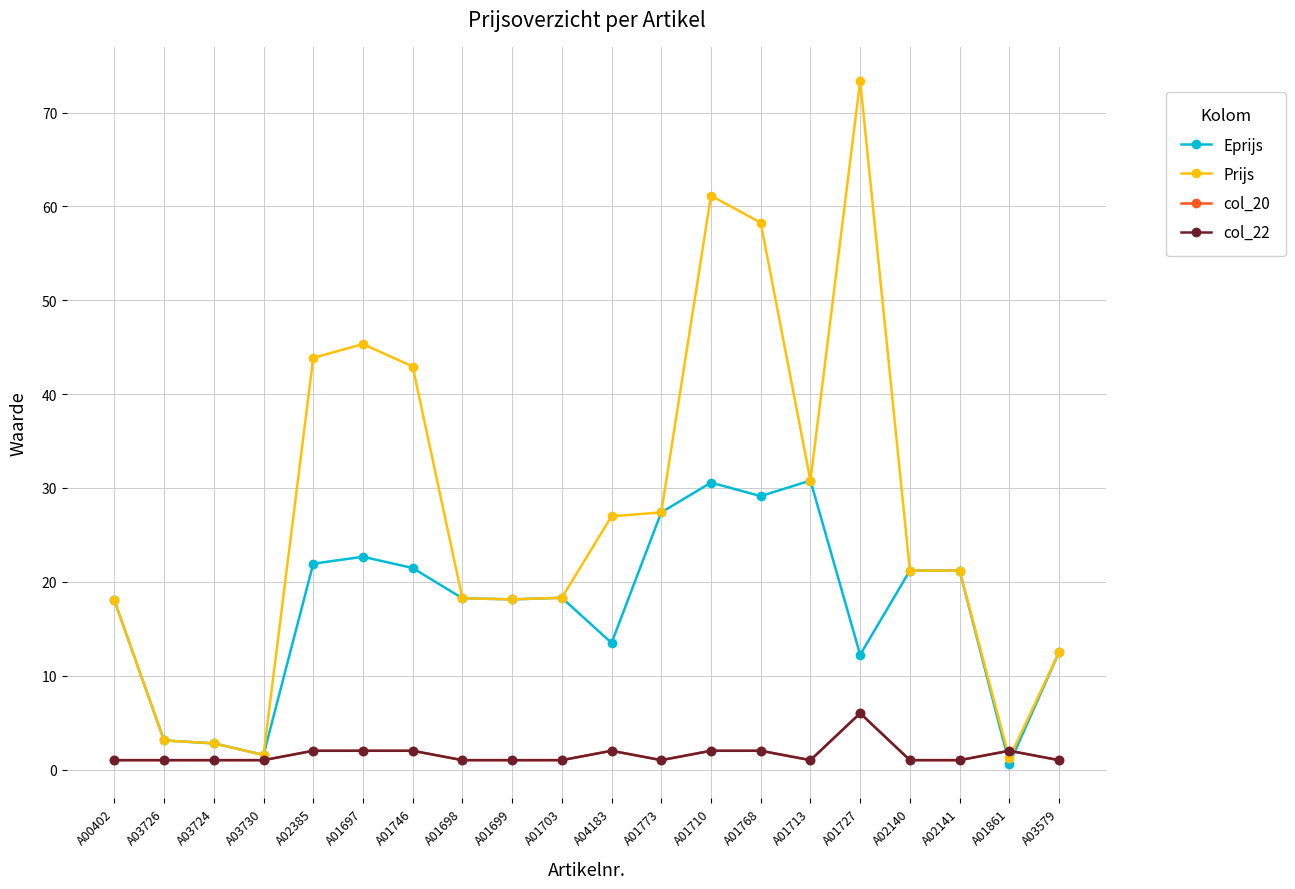

True or false: Prijs has a value of 36.6 at A01727.

False